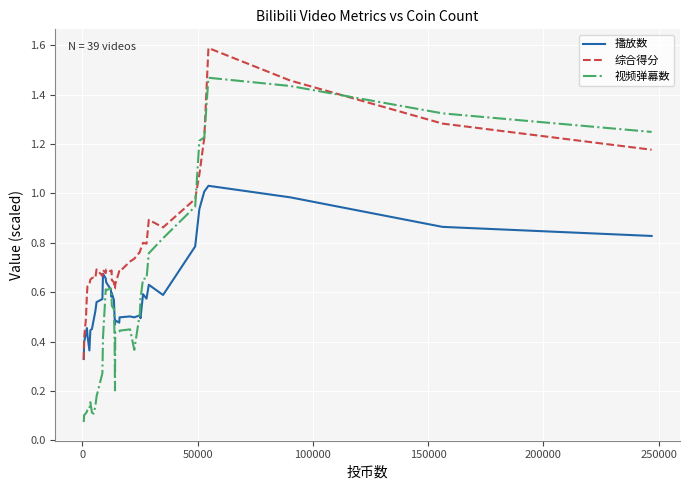

What is the maximum value shown in the chart?

1.6